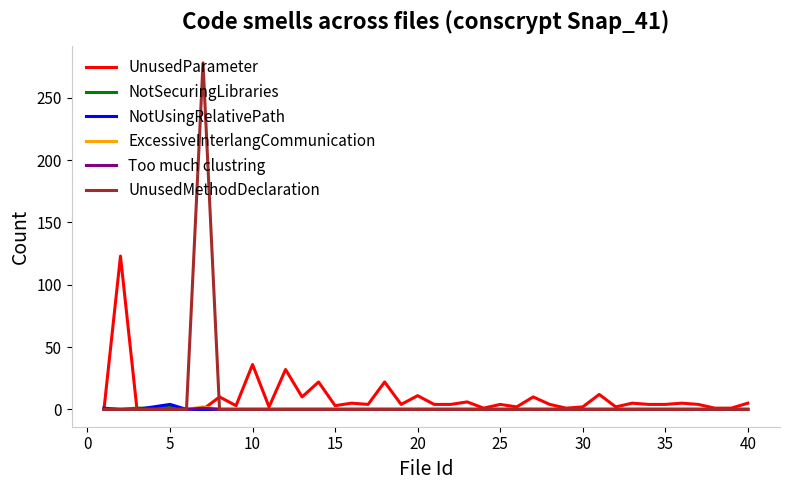

What are all the series names shown in the legend?

UnusedParameter, NotSecuringLibraries, NotUsingRelativePath, ExcessiveInterlangCommunication, Too much clustring, UnusedMethodDeclaration